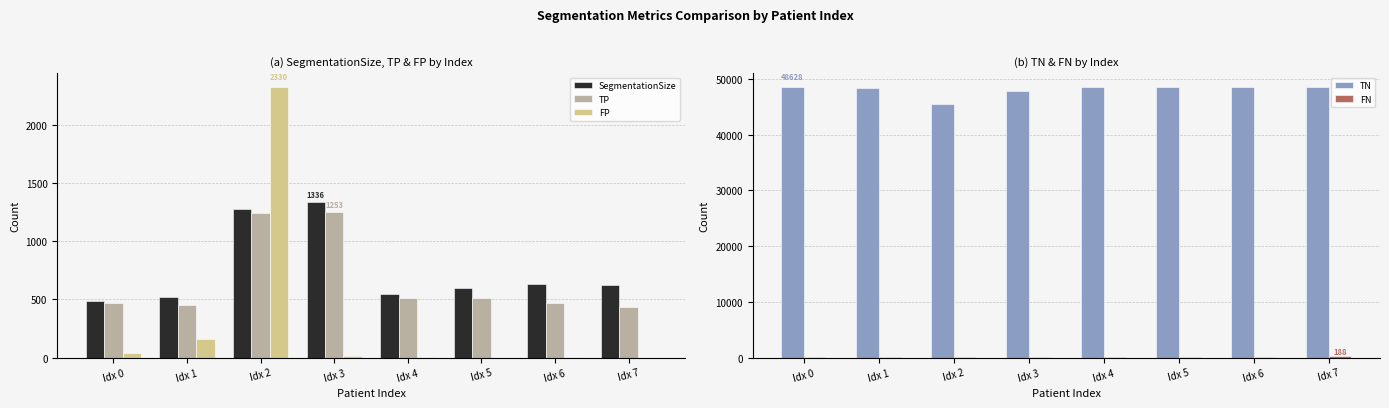

How many values in the SegmentationSize series exceed 621?

3